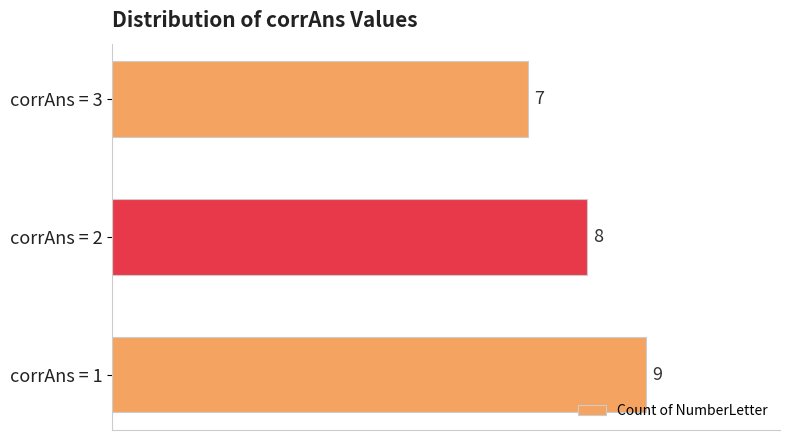

The value at corrAns = 2 is 5. True or false?

False